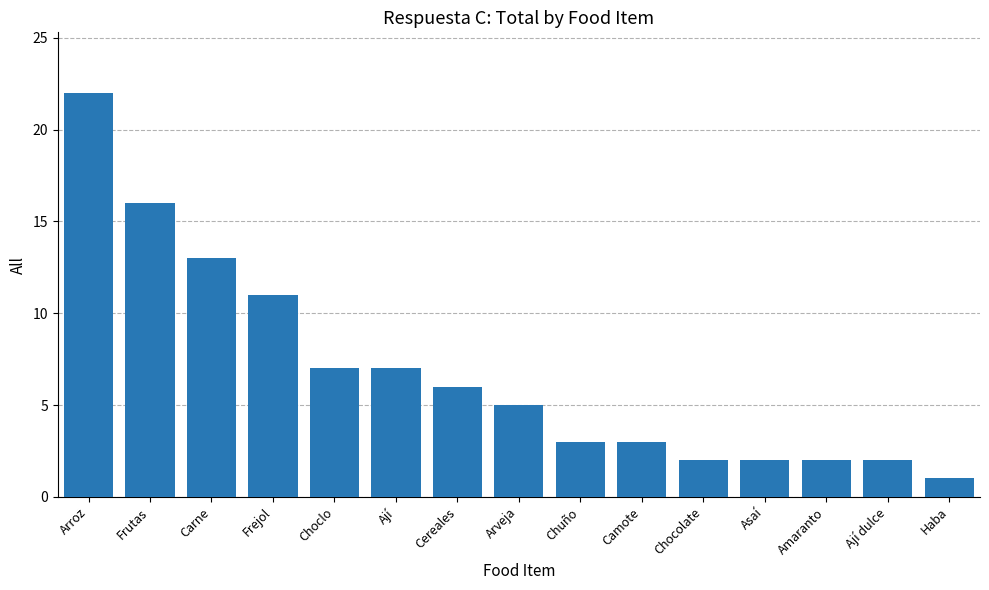

Where is the data nearest to the value 11?

Frejol